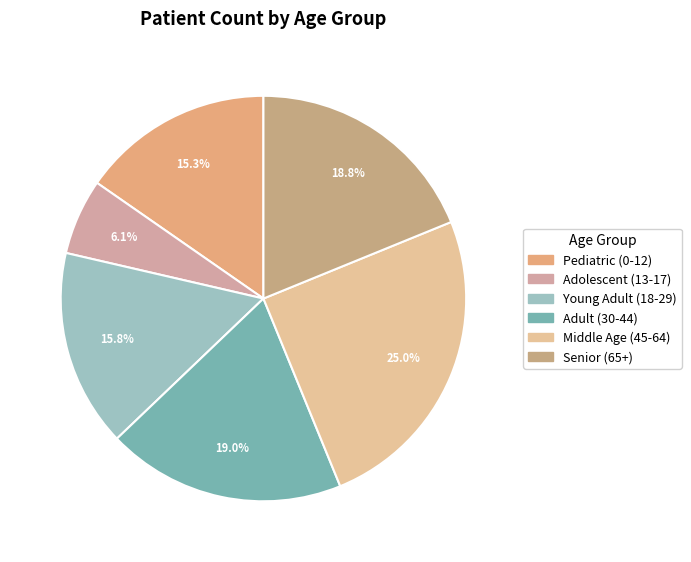

To the nearest percent, what percentage of the pie is Middle Age (45-64)?

25%